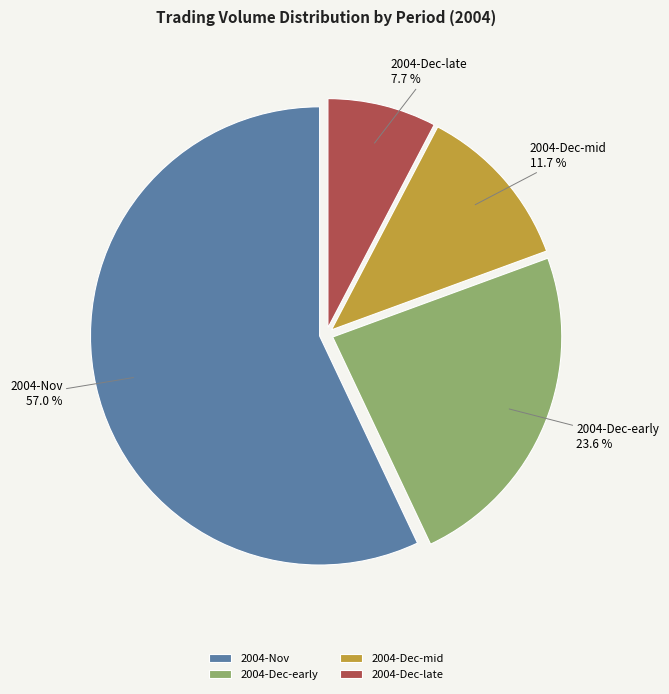

How many segments does this pie chart have?

4